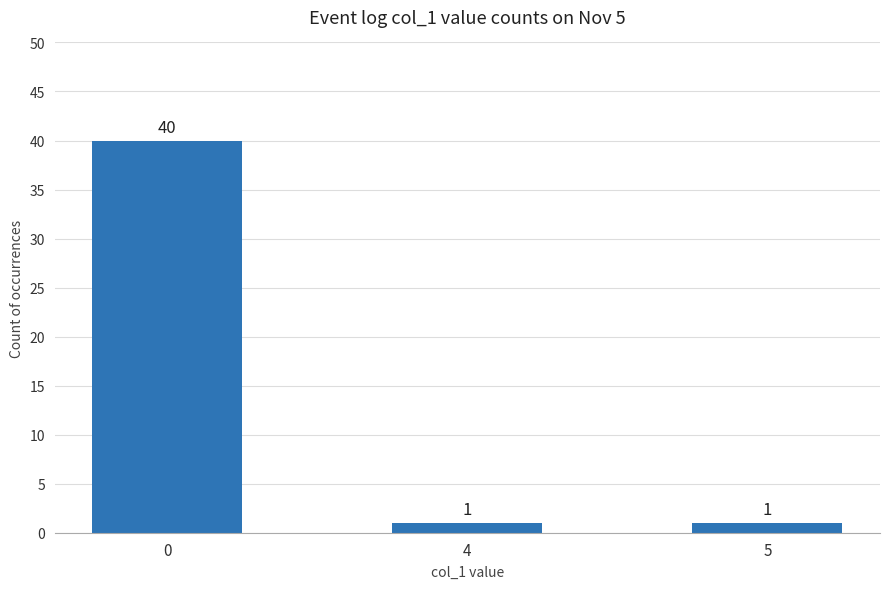

Reading left to right, what are all the values shown in this chart?

0=40	4=1	5=1